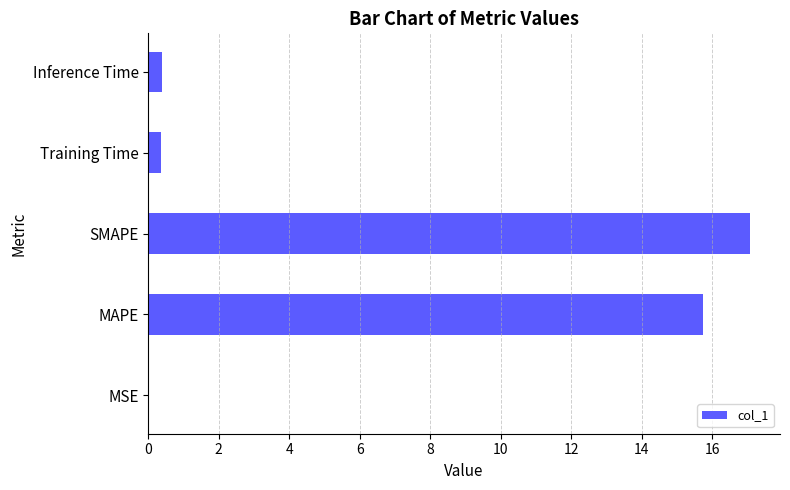

True or false: the data shows 9.3 at MAPE.

False